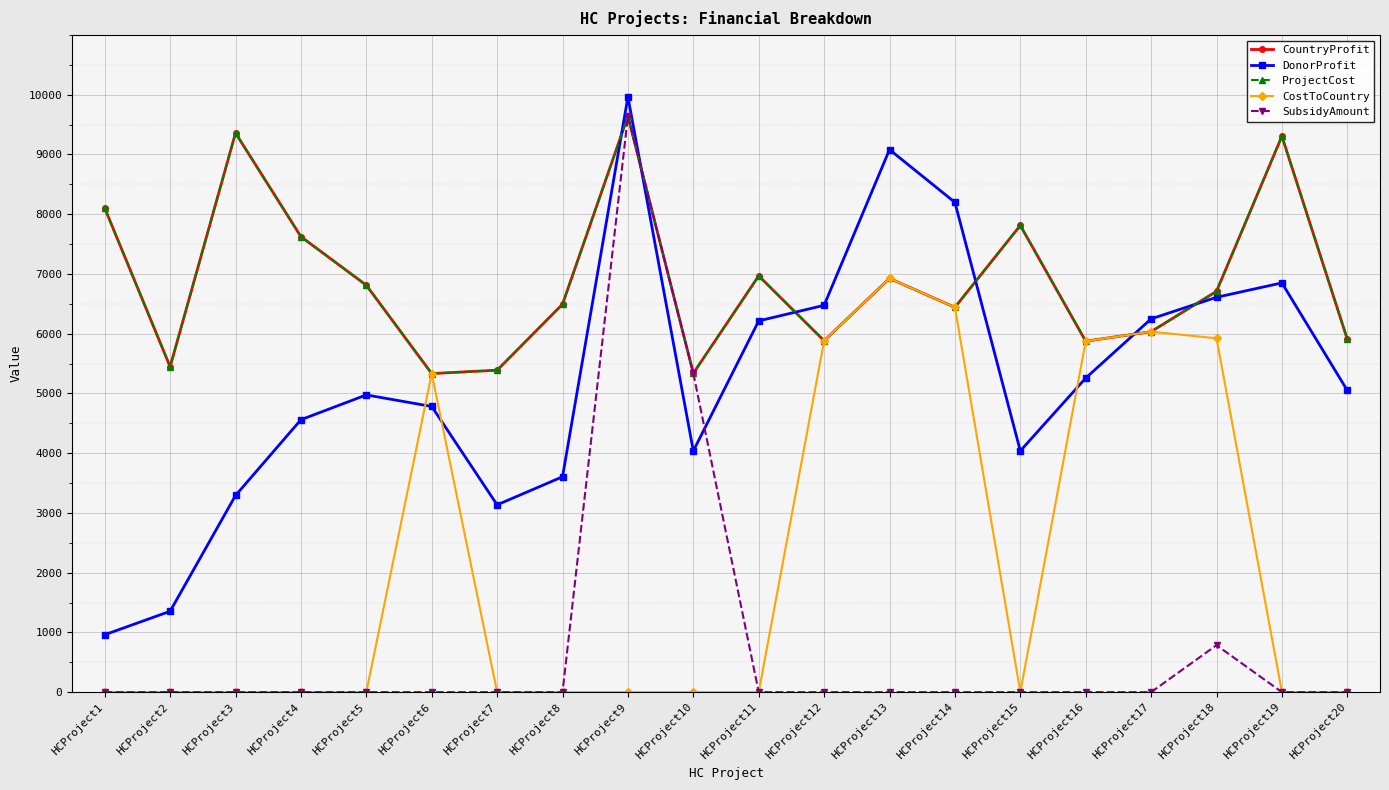

How many interior local peaks does the ProjectCost series have?

6